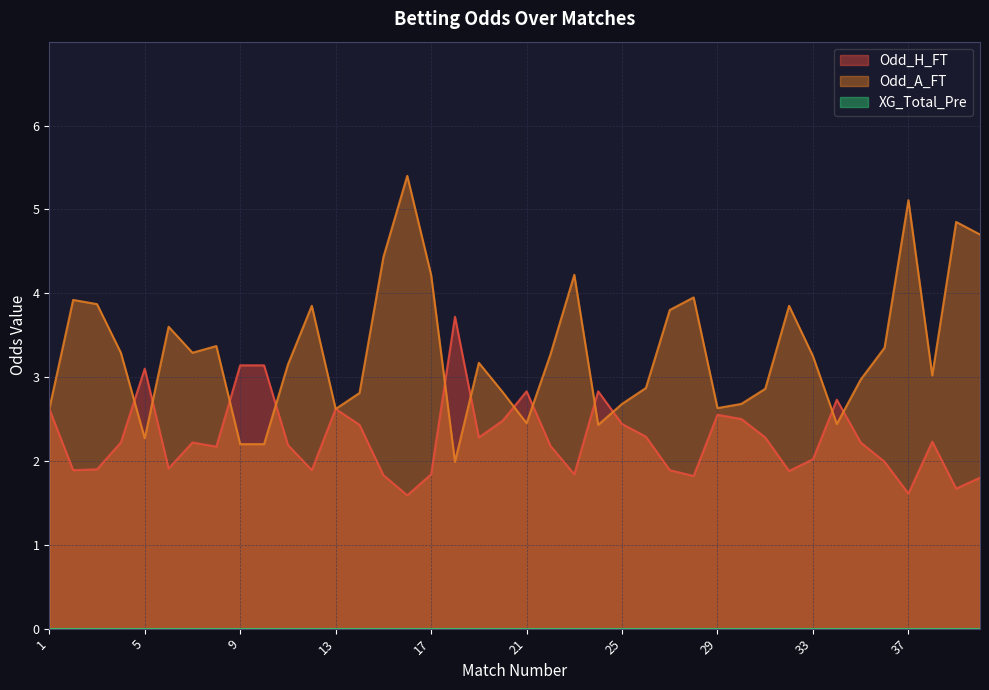

What is the value of the Odd_A_FT point at the 33rd from the left?

3.2